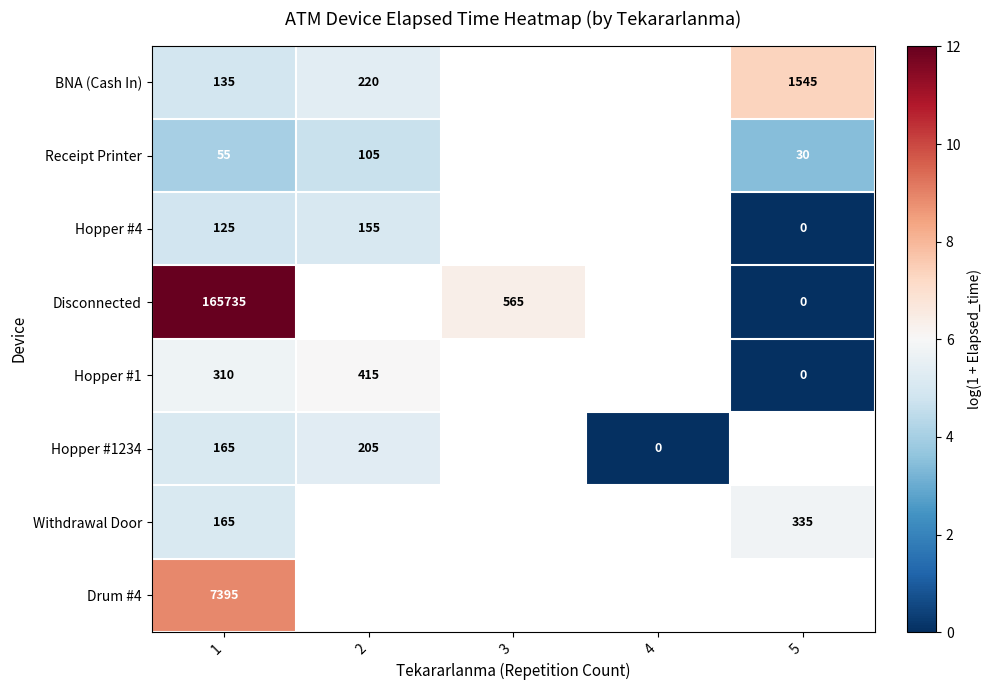

At which category is the sum across all series the highest?

1